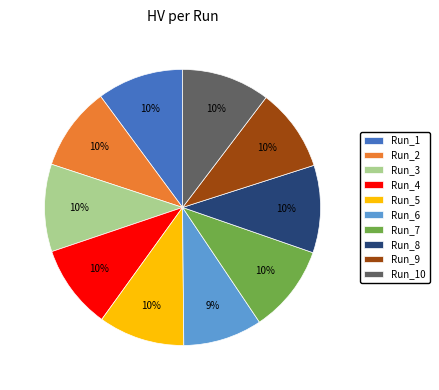

To the nearest percent, what portion does Run_9 represent?

10%